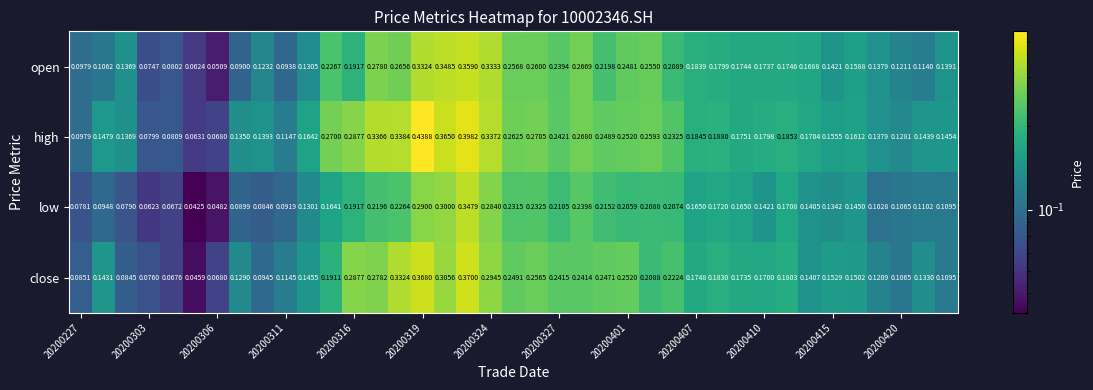

List the series in order of their peak value, lowest first.

low, open, close, high